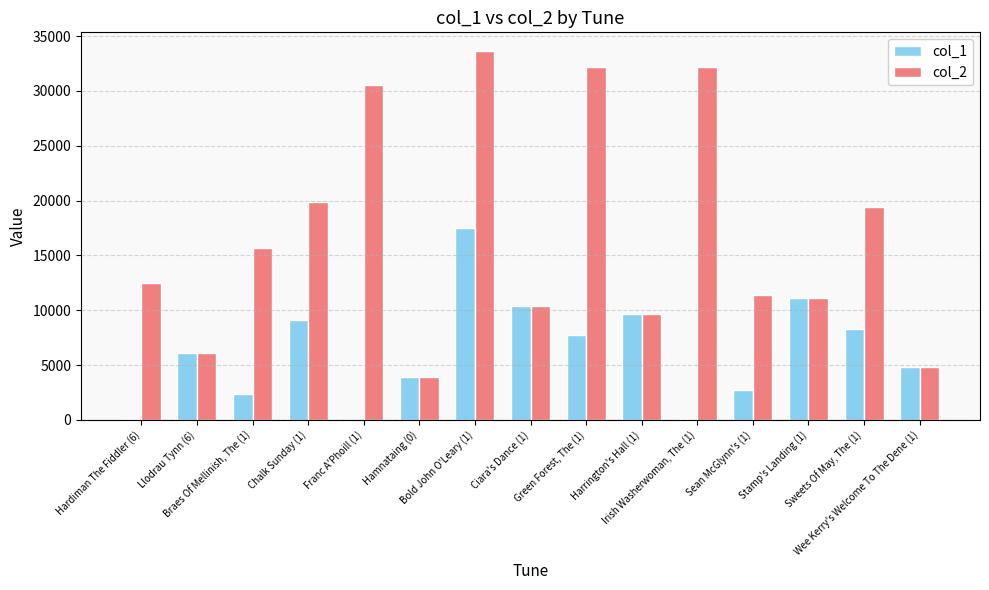

Which series has the largest range (max minus min)?

col_2